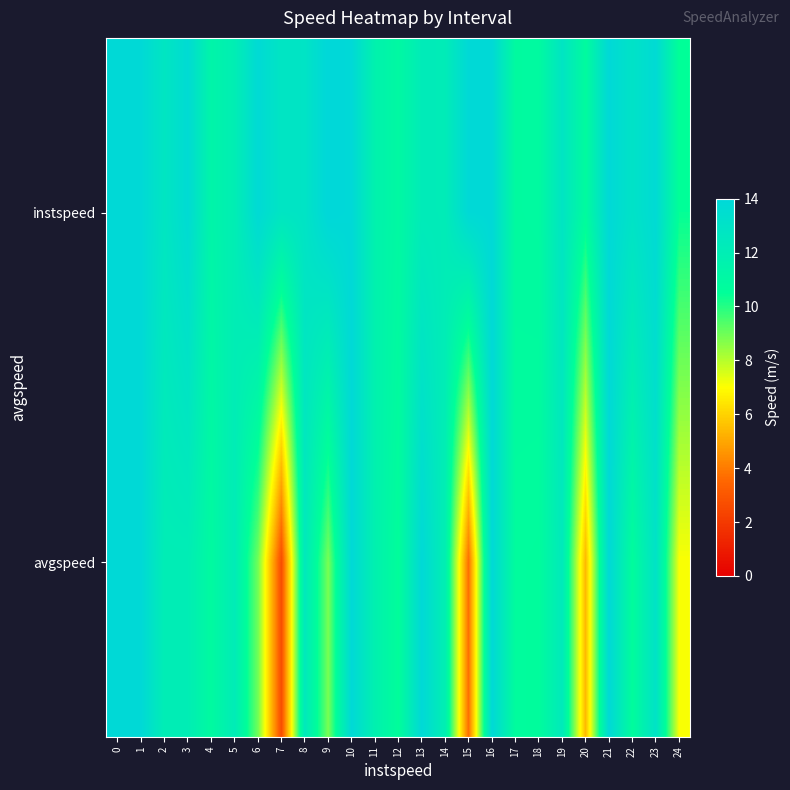

What is the difference between the highest and lowest values at 14?

0.3